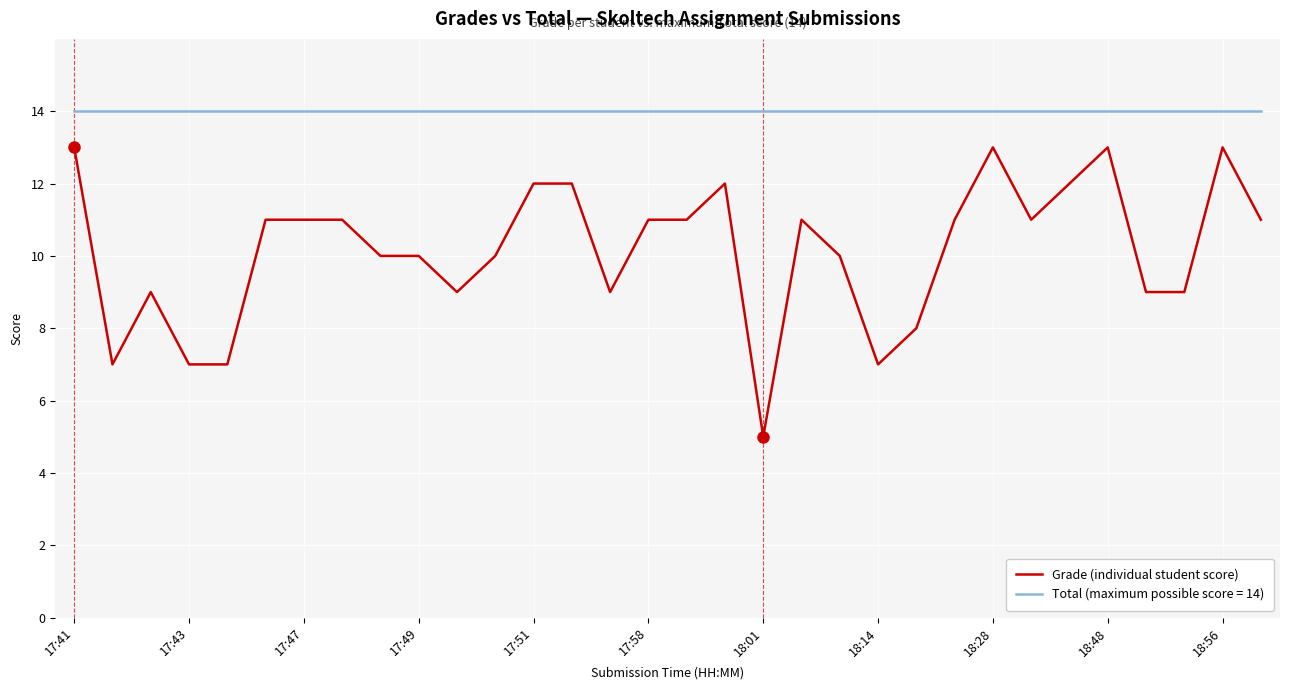

True or false: Grade (individual student score) and Total (maximum possible score = 14) intersect in this chart.

False